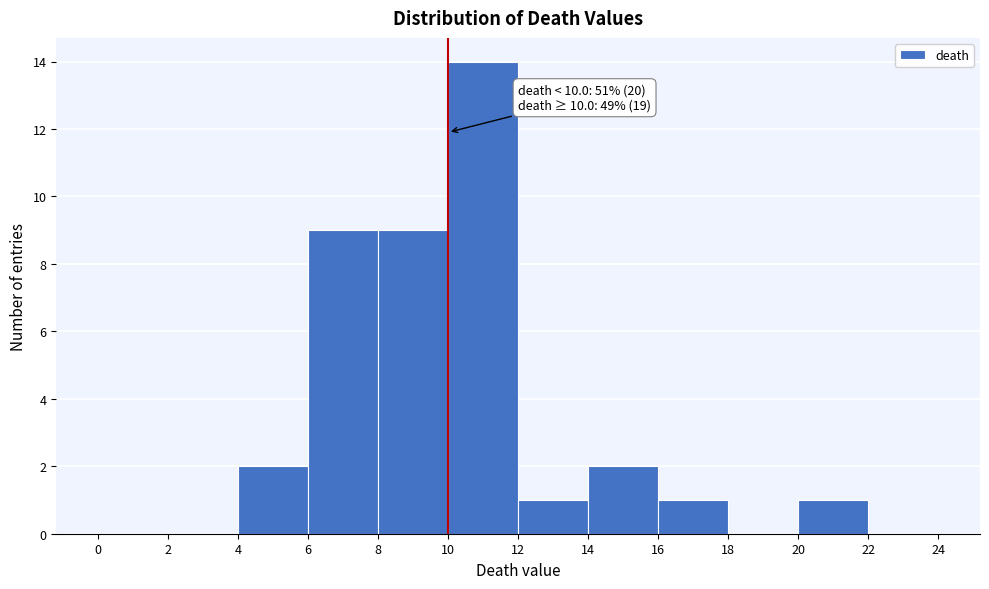

Which range on the x-axis has the tallest bar?

10 to 12